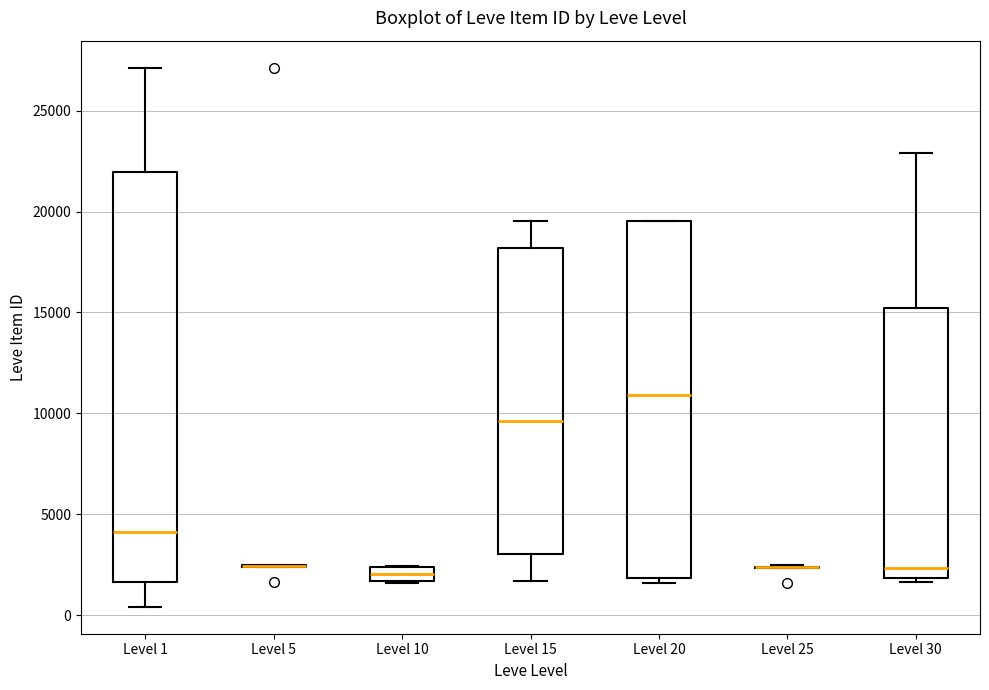

Which box is the tallest, from its lower edge to its upper edge?

Level 1